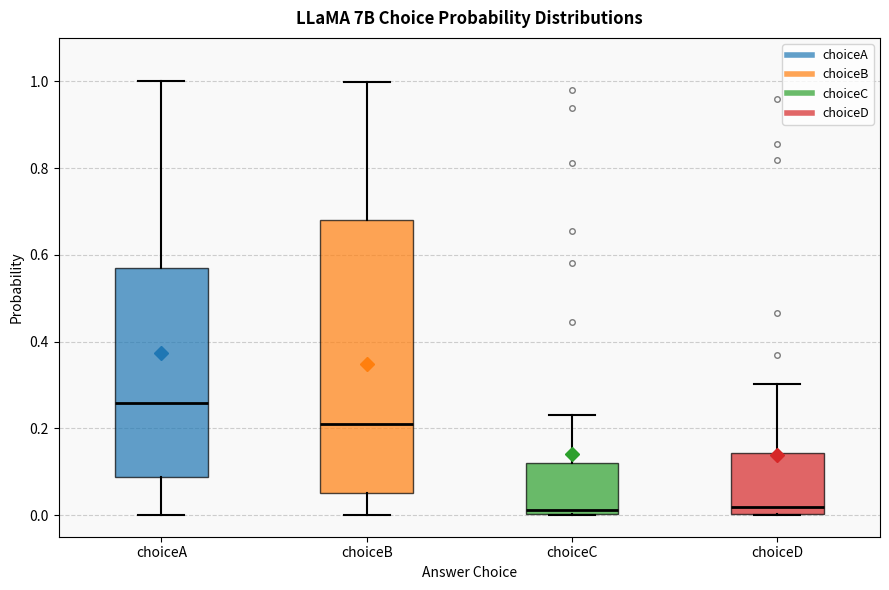

Where is the upper edge of the box for choiceC on the y-axis? The values are not printed on the chart, so give them approximately, as read against the axis.

0.12